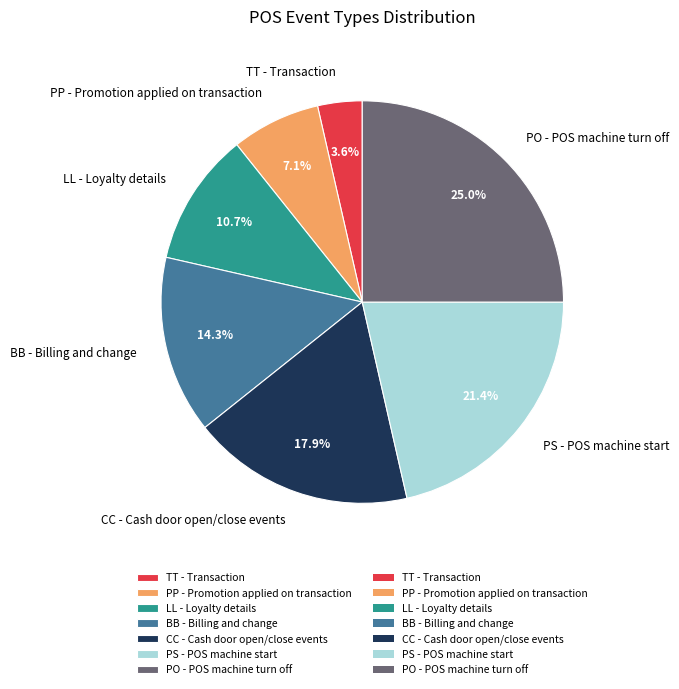

True or false: TT accounts for 4% of the total.

True